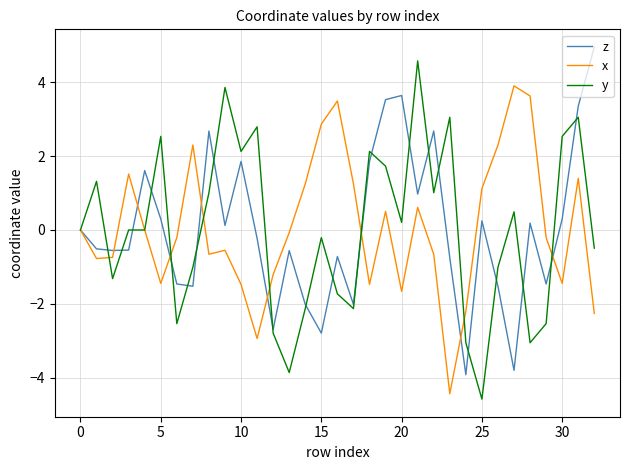

Which series has the largest range (max minus min)?

y